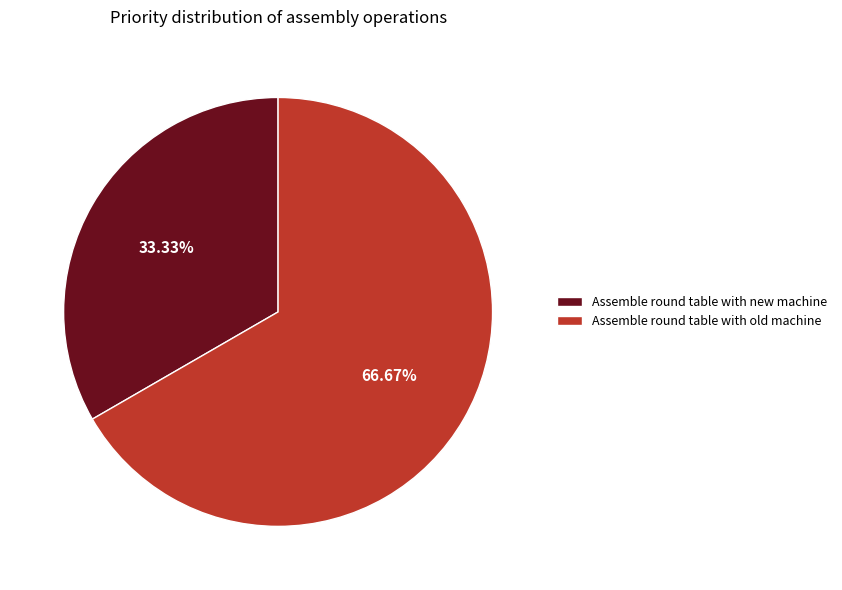

To the nearest percent, what is the combined percentage of Assemble round table with old machine and Assemble round table with new machine?

100%